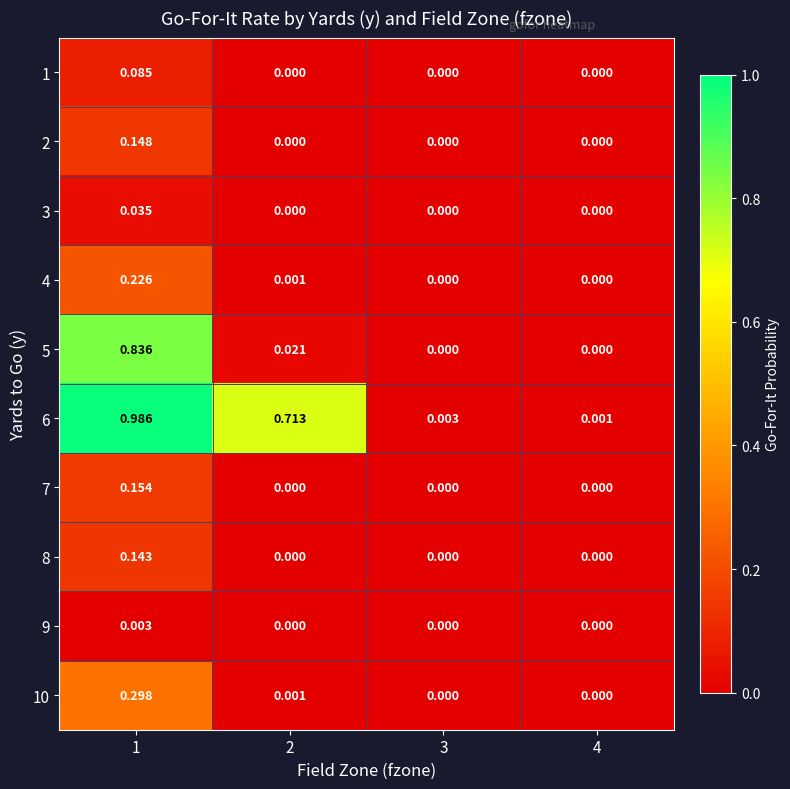

Is the value of 5 at 2 greater than the value of 10 at 2?

Yes